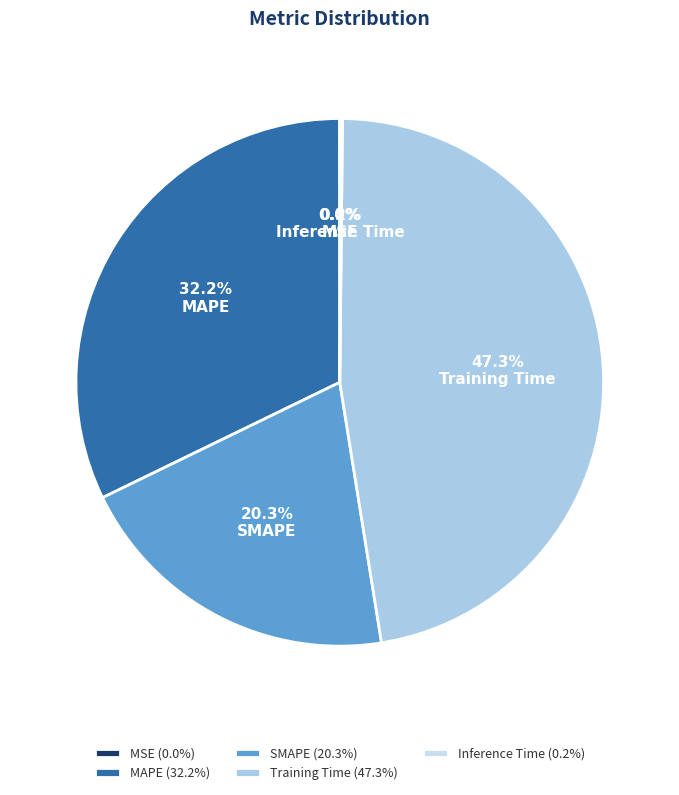

Count the number of slices in the pie.

5